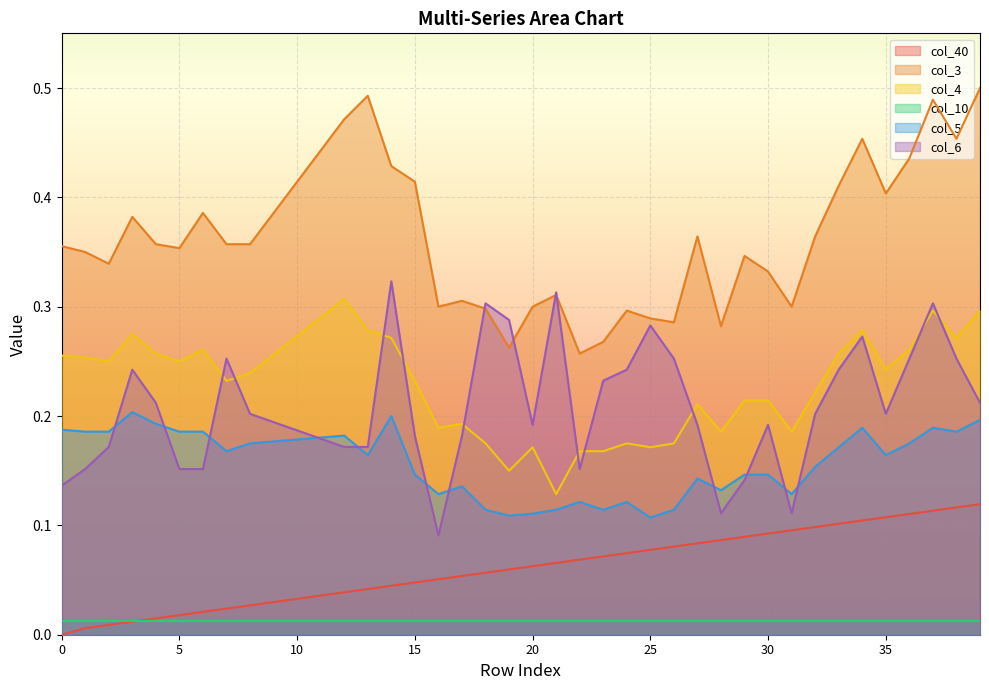

Rank the series at 35 from lowest to highest value.

col_10, col_40, col_5, col_6, col_4, col_3